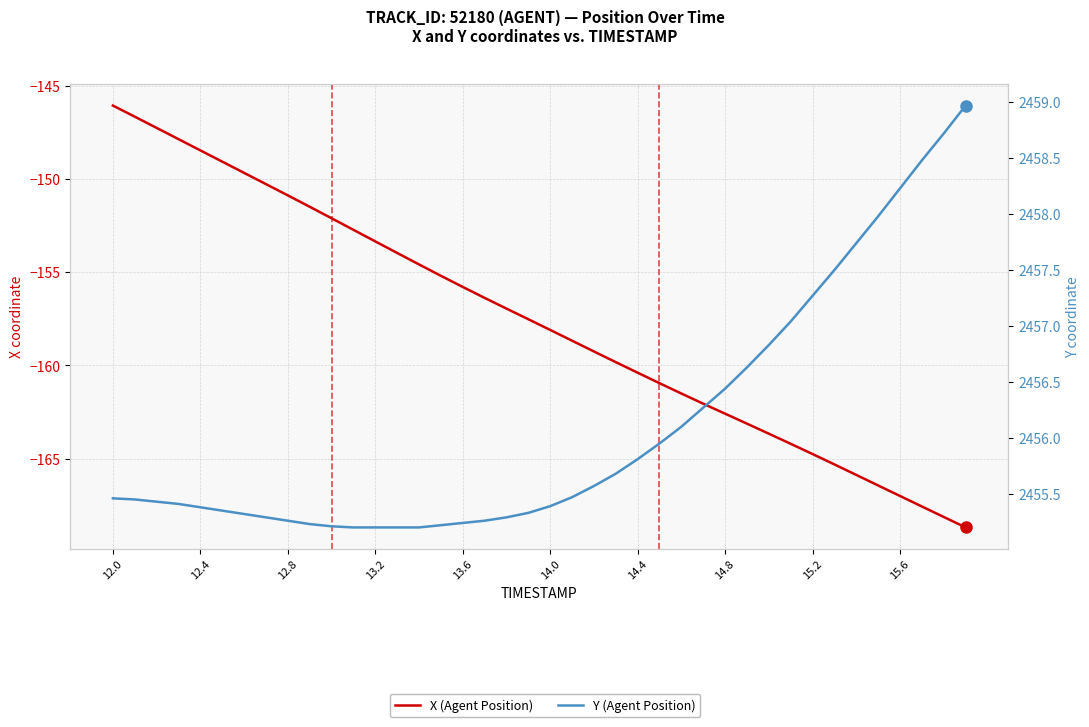

What is the difference between the maximum and second lowest values in the Y (Agent Position) series?

3.8